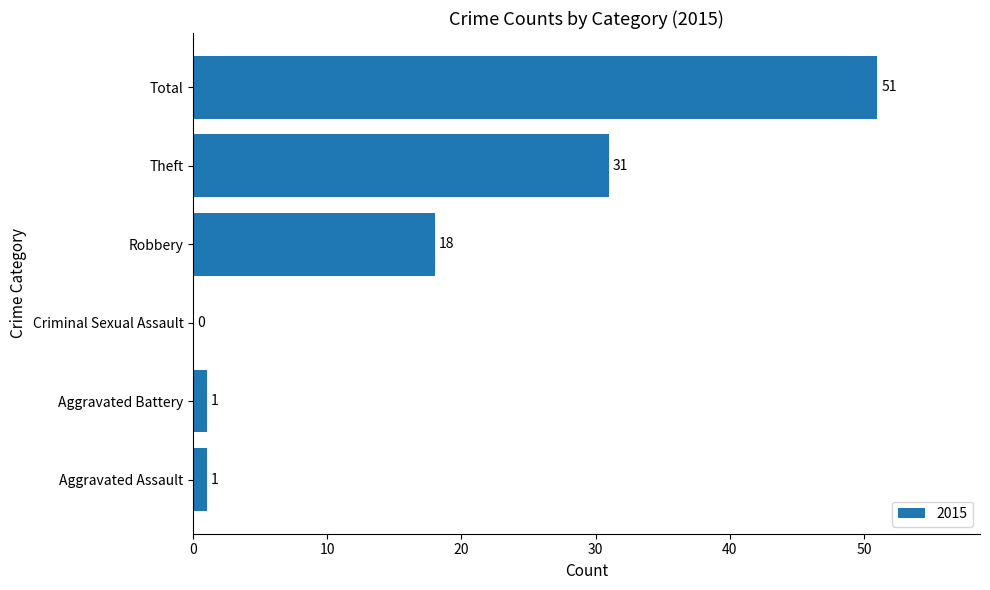

The value at Theft is 31. True or false?

True